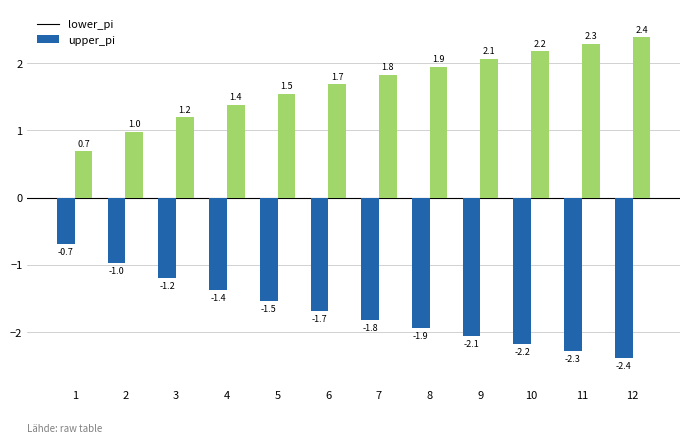

What is the smallest value displayed?

-2.4